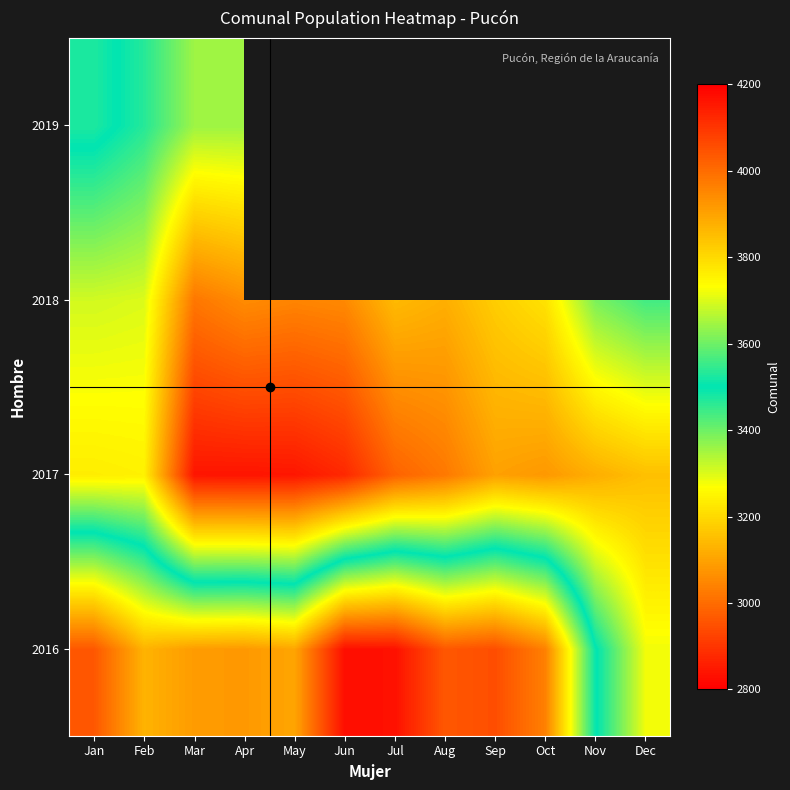

How many data points in 2018 are less than 3177?

6